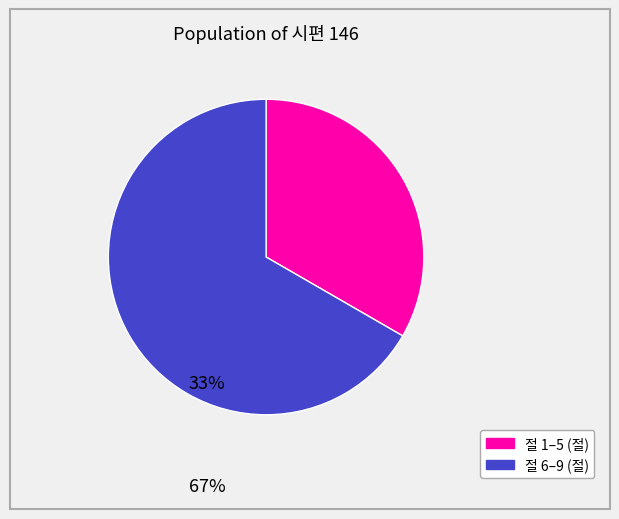

Does any single category account for the majority?

Yes